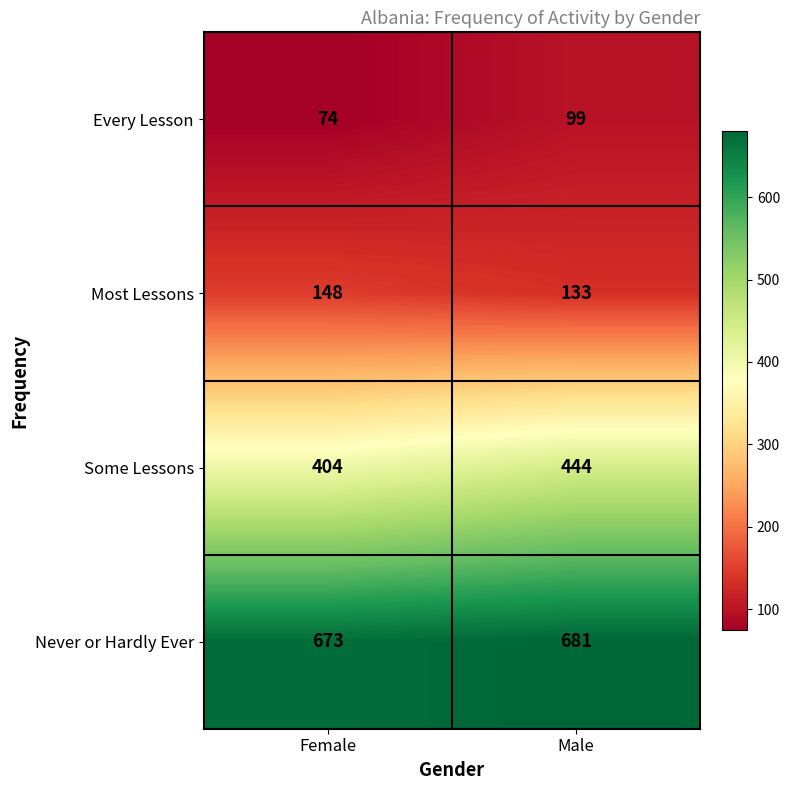

What value does the Every Lesson series have at Female?

74